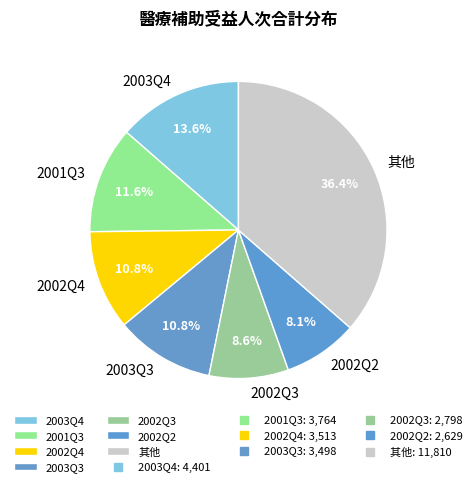

Which slice is the largest?

其他